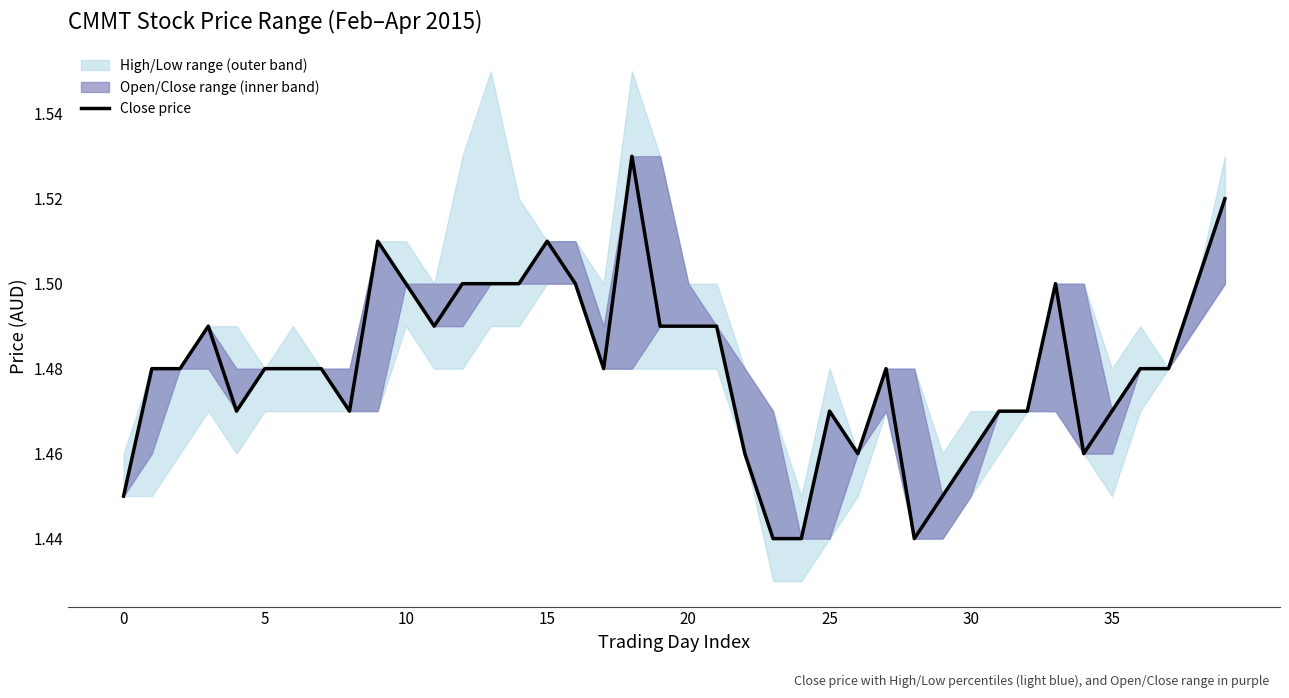

The chart shows a value of 1.5 at 5. True or false?

True